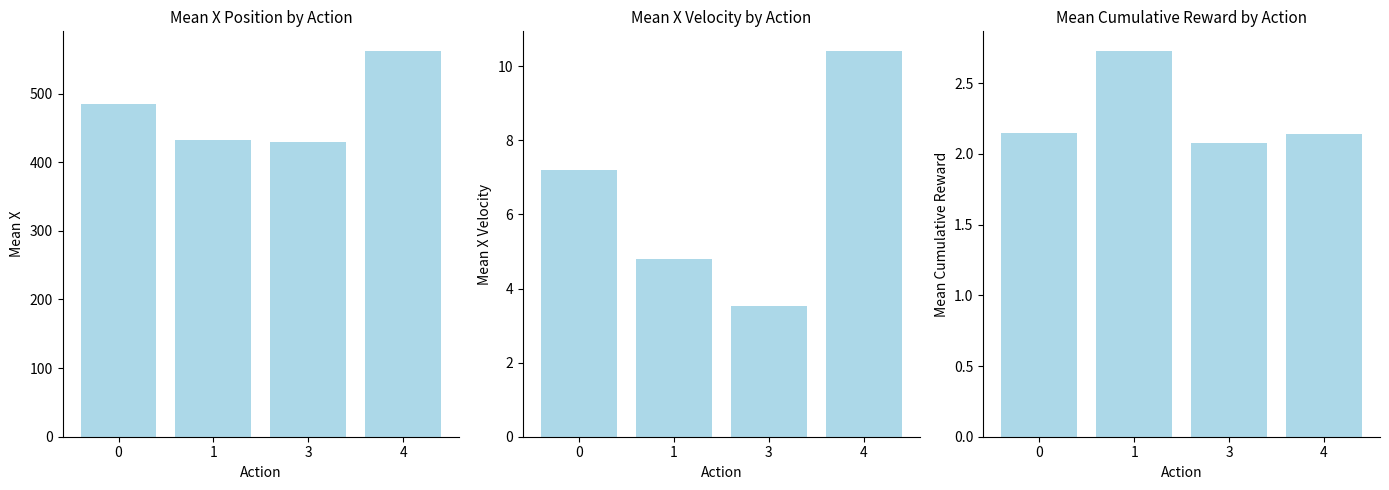

Which category has the highest value in the mean_cumulative_reward series?

1